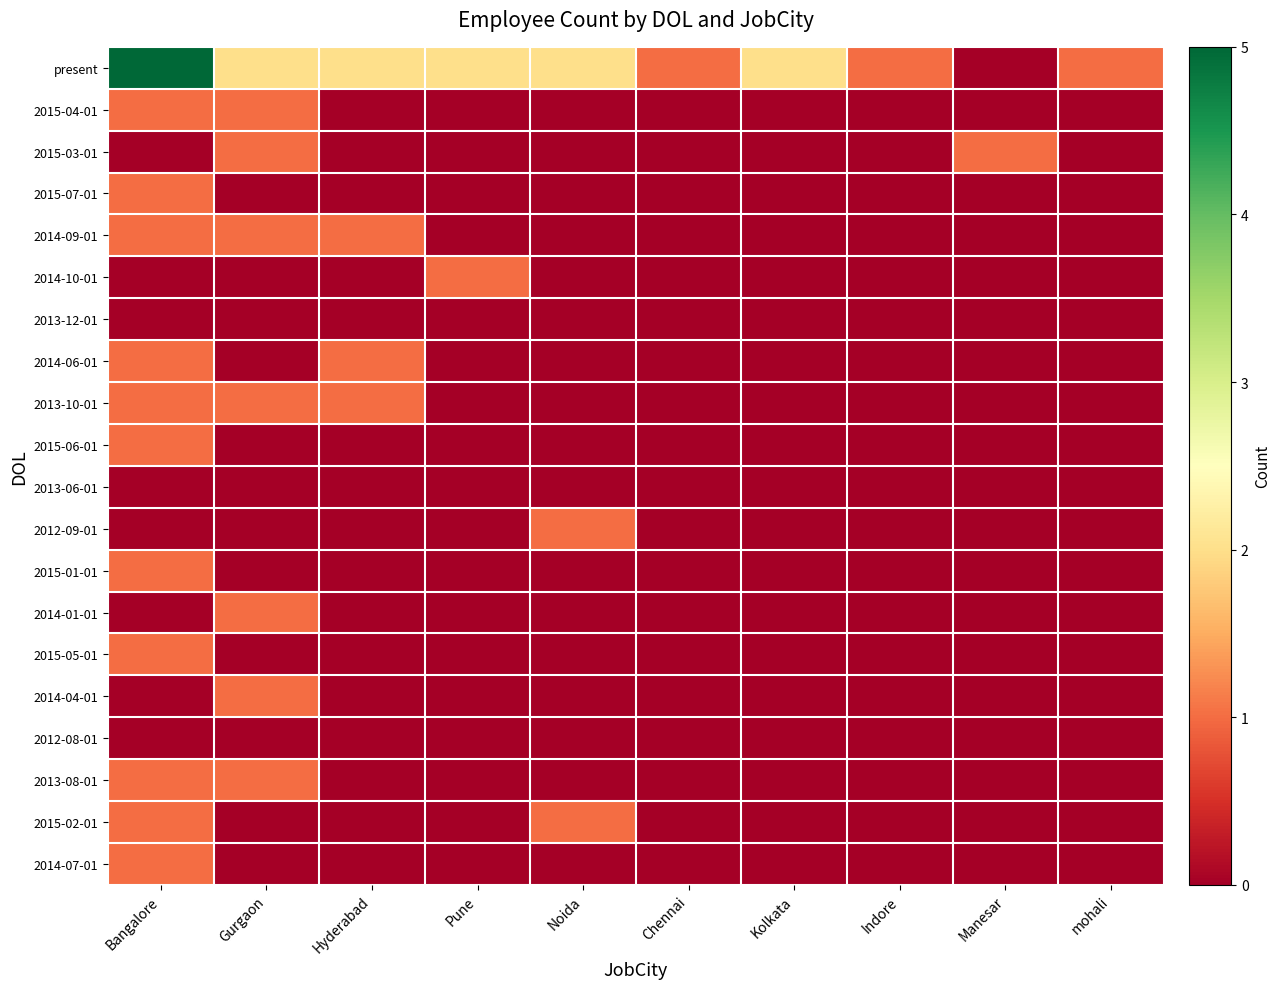

Which series has the largest range (max minus min)?

present